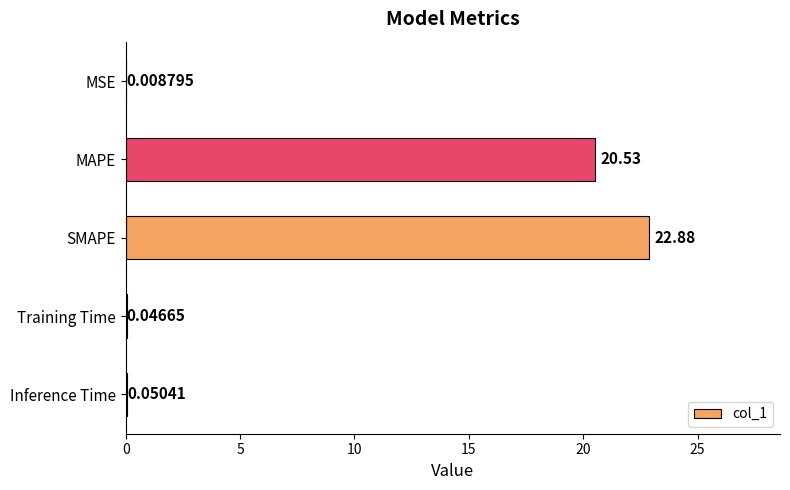

At which label is the value closest to 11?

MAPE